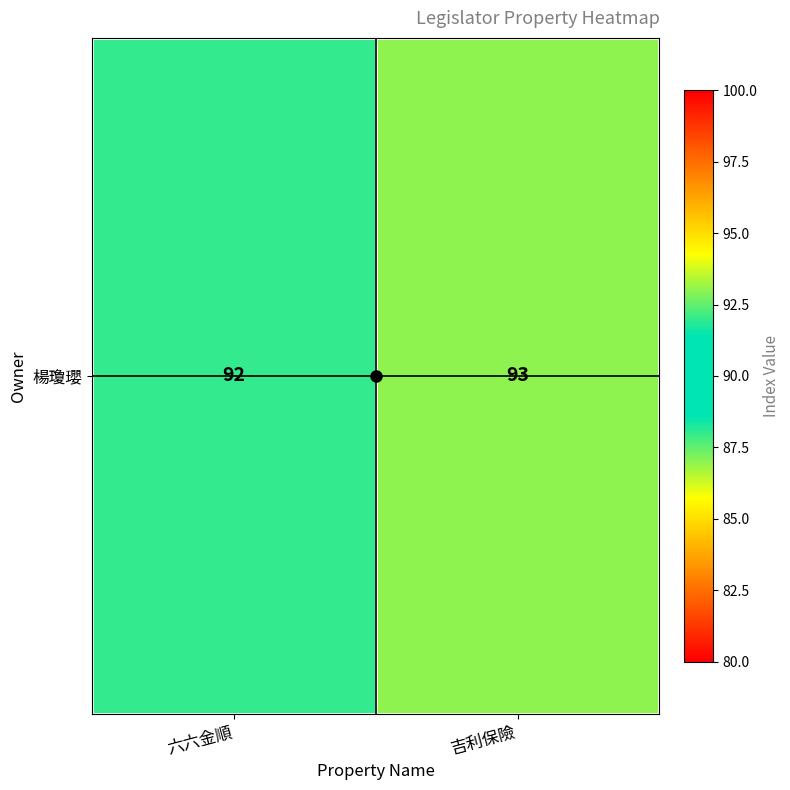

Which has a higher value, 六六金順 or 吉利保險?

吉利保險